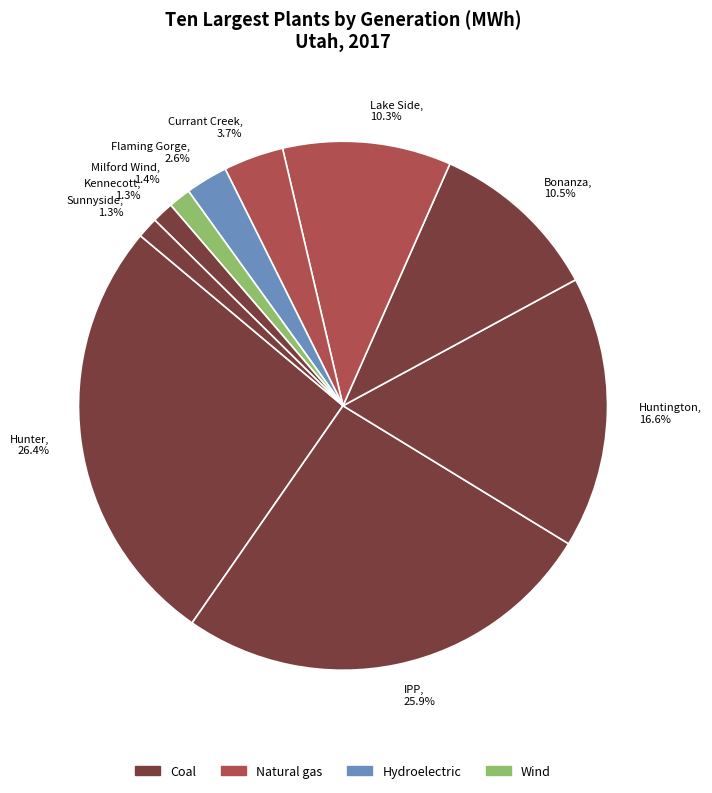

How much of the chart is everything except Hunter, 26.4%?

73.6%